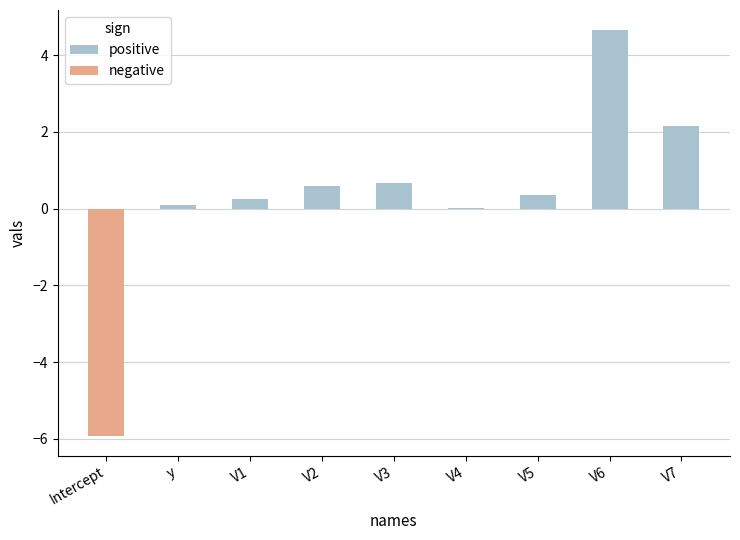

At which category does the chart reach its peak across all series?

V6